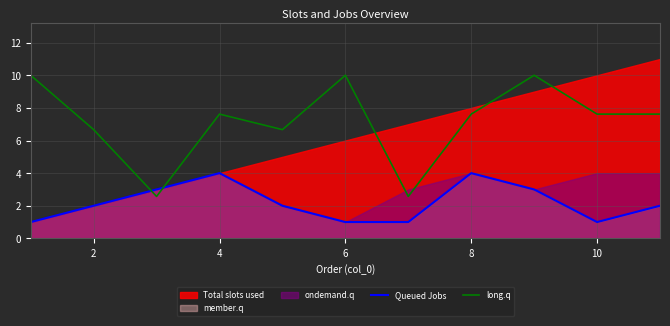

Which series ends up on top after the final intersection of long.q and Queued Jobs?

long.q